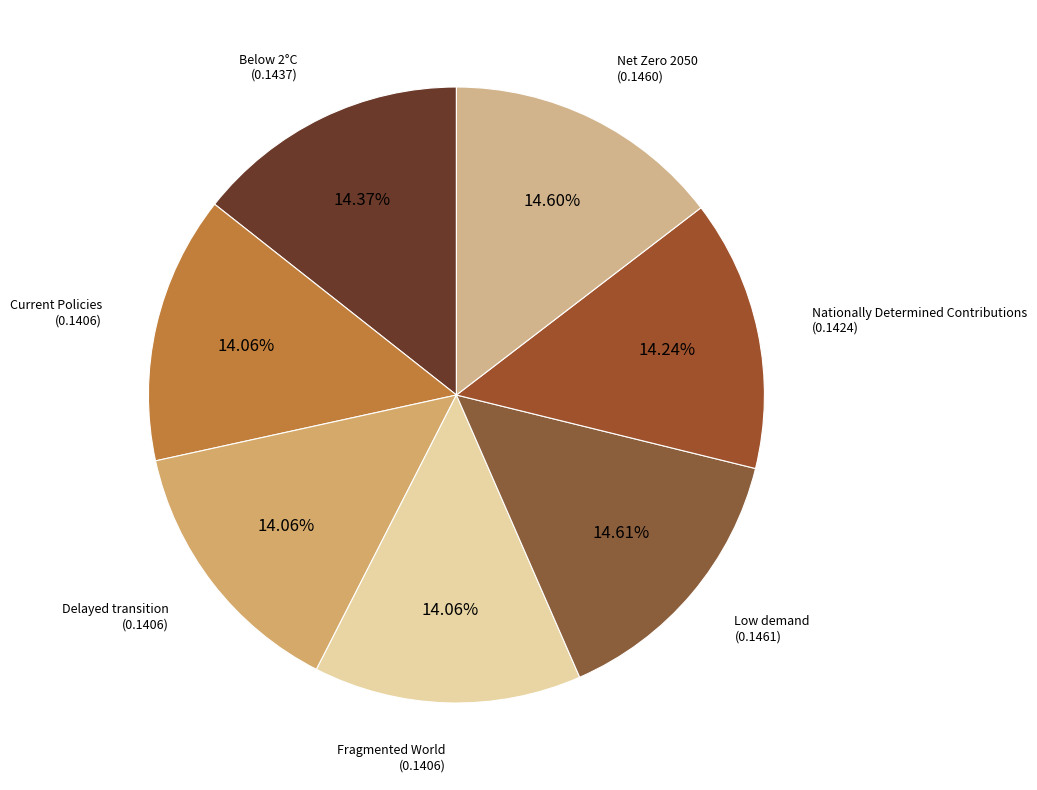

To the nearest percent, what is the average slice percentage?

14%